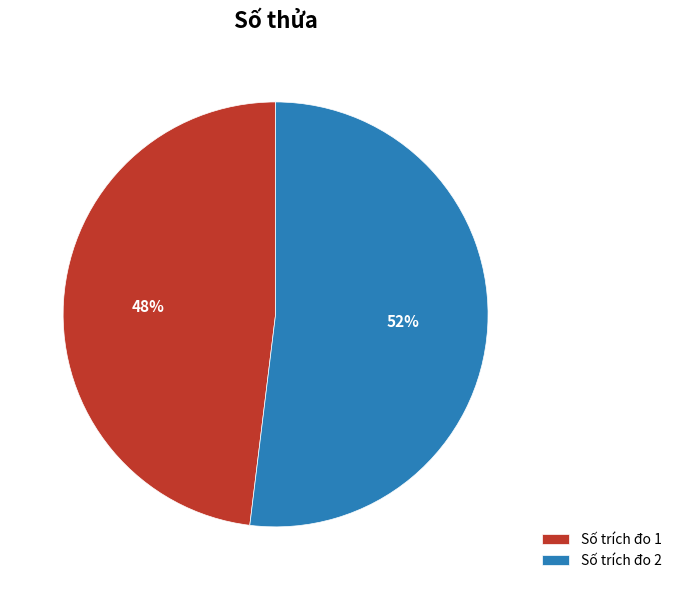

Which slice is the smallest?

Số trích đo 1